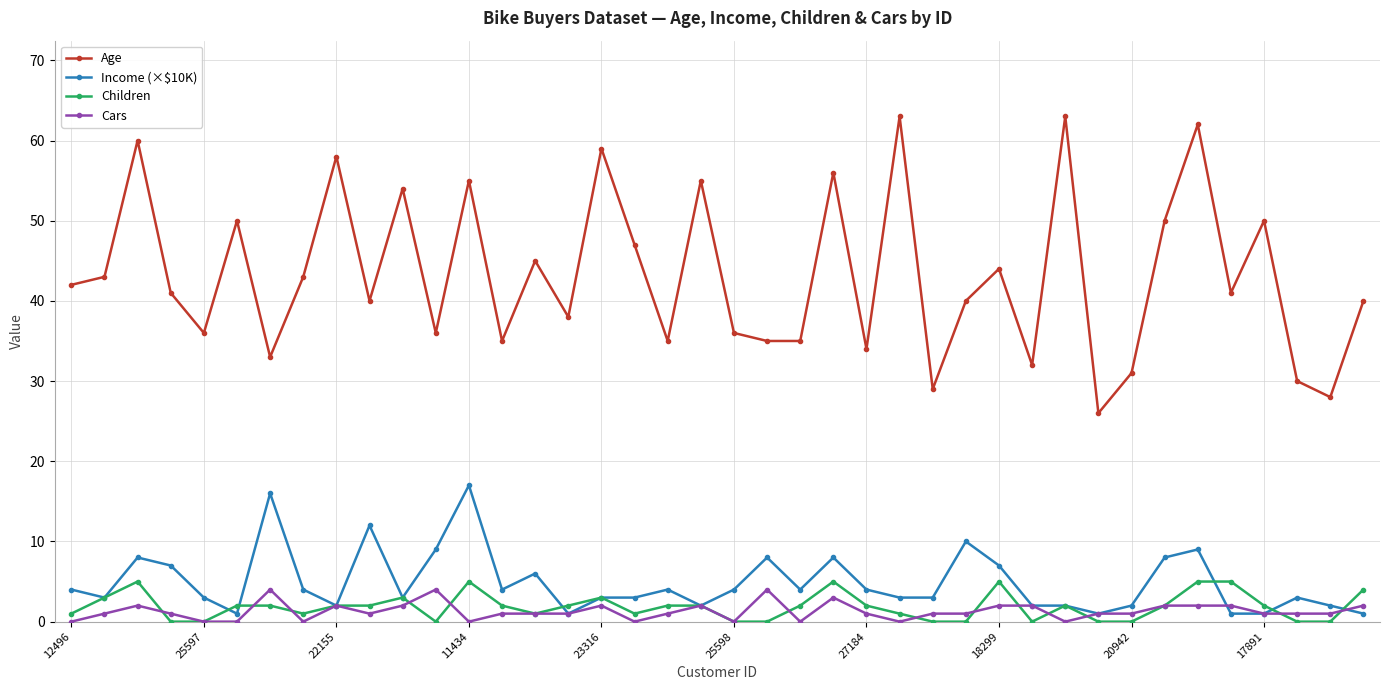

What is the highest value of the Cars series?

4